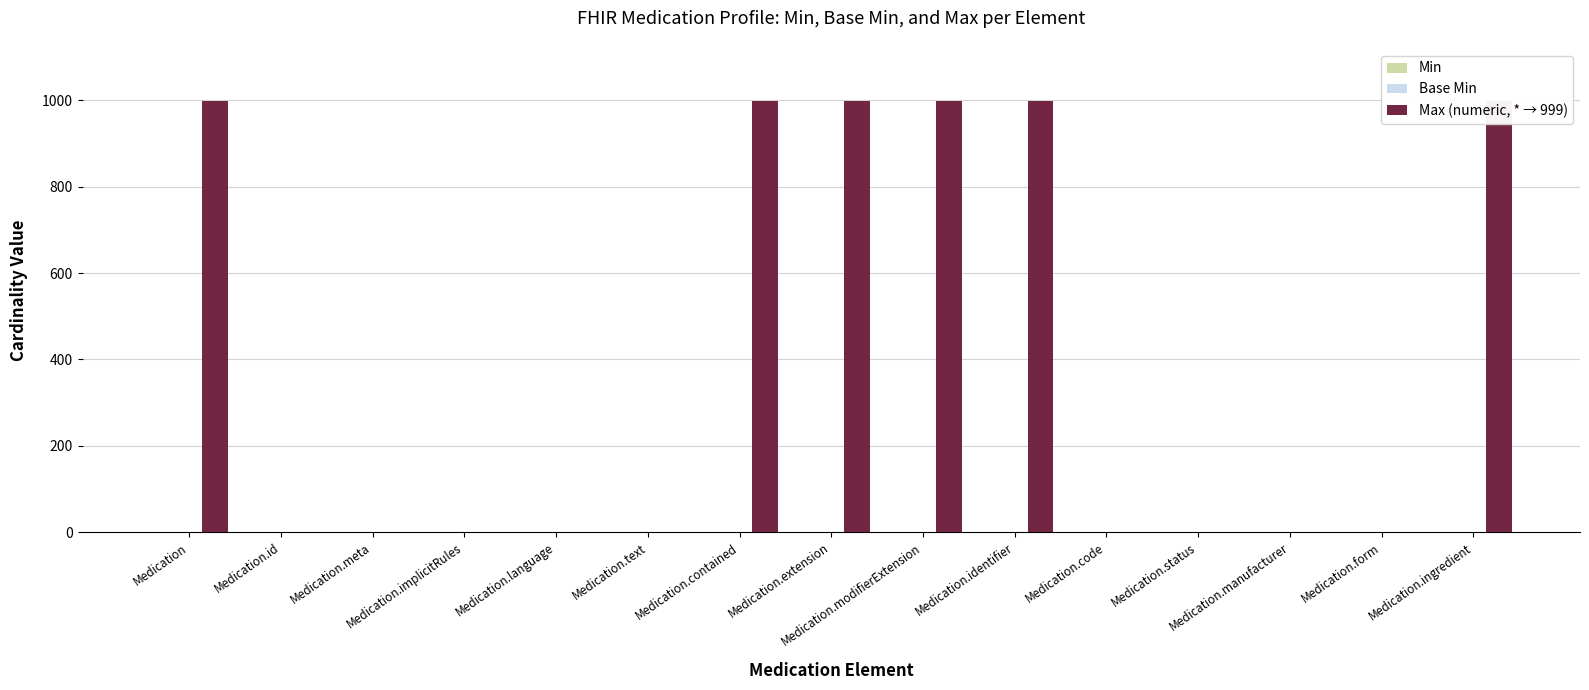

Which category has the highest value across all series?

Medication